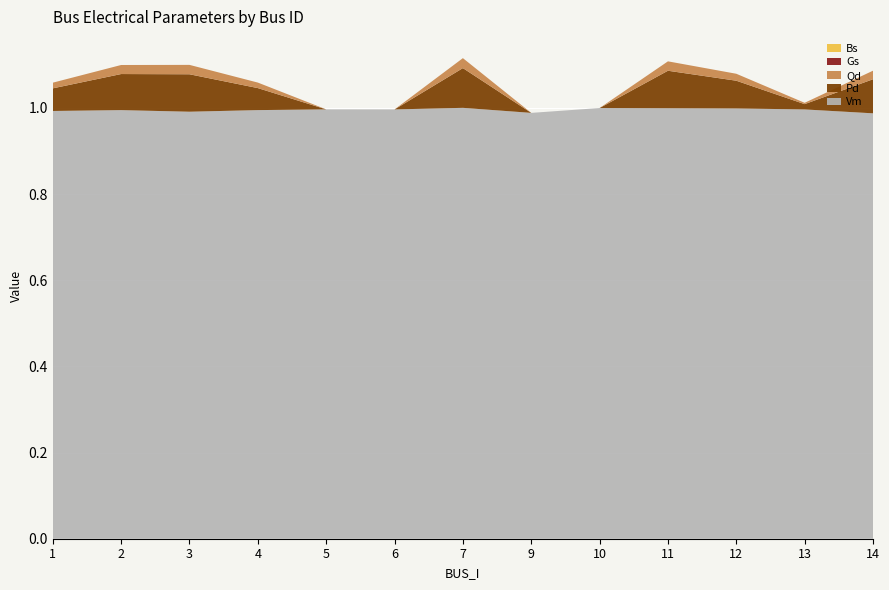

Reading left to right, what are all the values shown in this chart?

Vm: 1.0	1.0	1.0	1.0	1.0	1.0	1.0	1.0	1.0	1.0	1.0	1.0	1.0
Pd: 0.1	0.1	0.1	0.1	0.0	0.0	0.1	0.0	0.0	0.1	0.1	0.0	0.1
Qd: 0.0	0.0	0.0	0.0	0.0	0.0	0.0	0.0	0.0	0.0	0.0	0.0	0.0
Gs: 0.0	0.0	0.0	0.0	0.0	0.0	0.0	0.0	0.0	0.0	0.0	0.0	0.0
Bs: 0.0	0.0	0.0	0.0	0.0	0.0	0.0	0.0	0.0	0.0	0.0	0.0	0.0